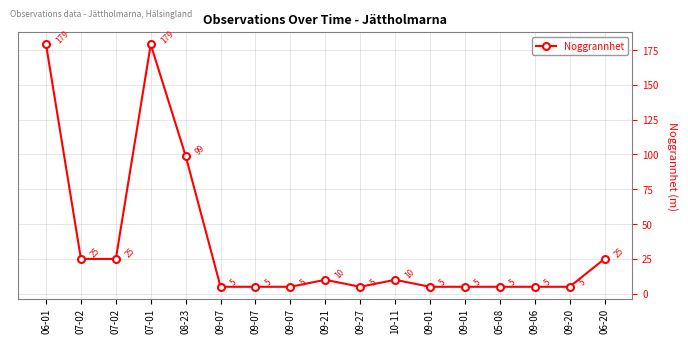

Is this an area chart (filled region under the line)?

No